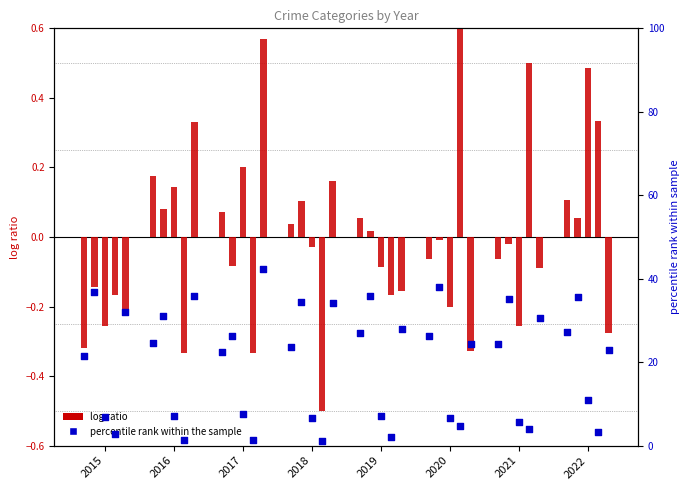

What is the change in value from 2016 to 2021?

-0.1